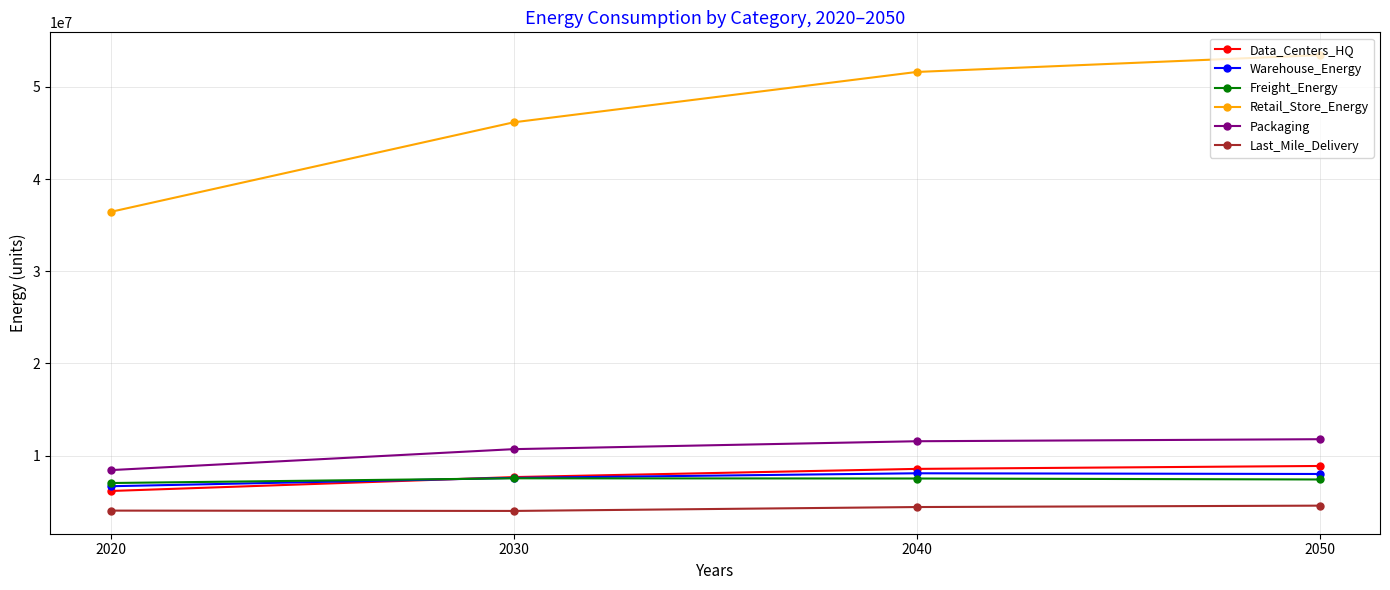

In Last_Mile_Delivery, how many points are lower than both neighbors (excluding endpoints)?

1